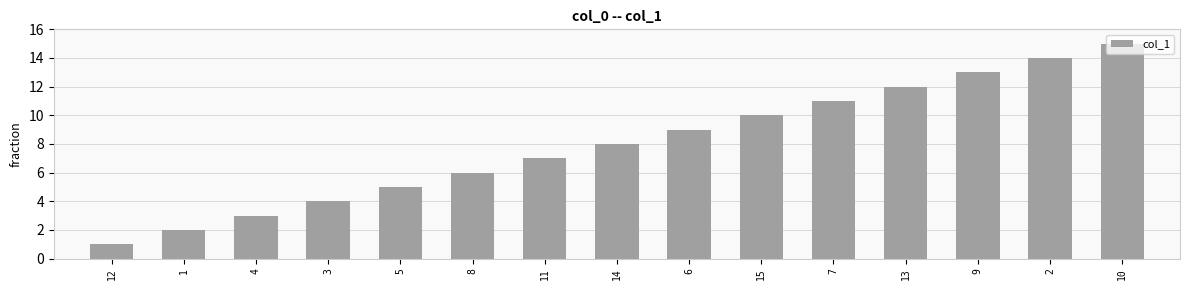

The chart shows a value of 6 at 15. True or false?

False